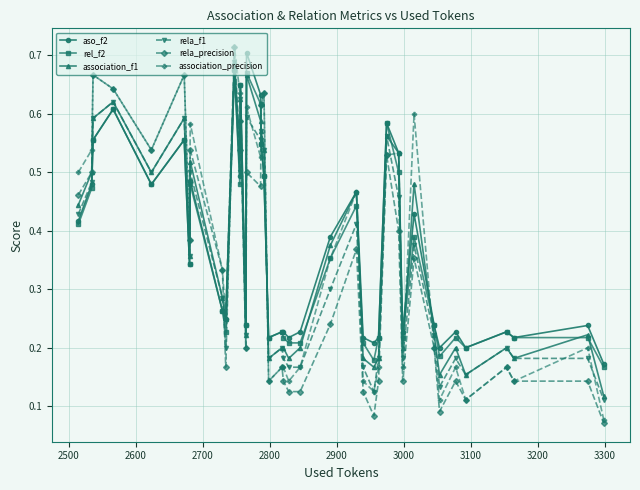

How many series are shown in this chart?

6